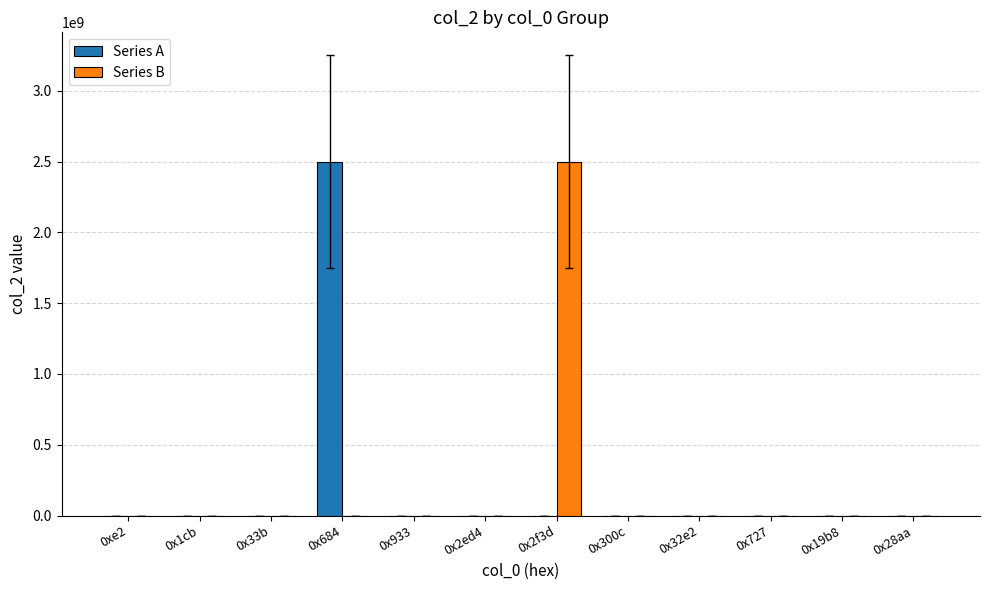

What is the maximum value shown in the chart?

2500000000